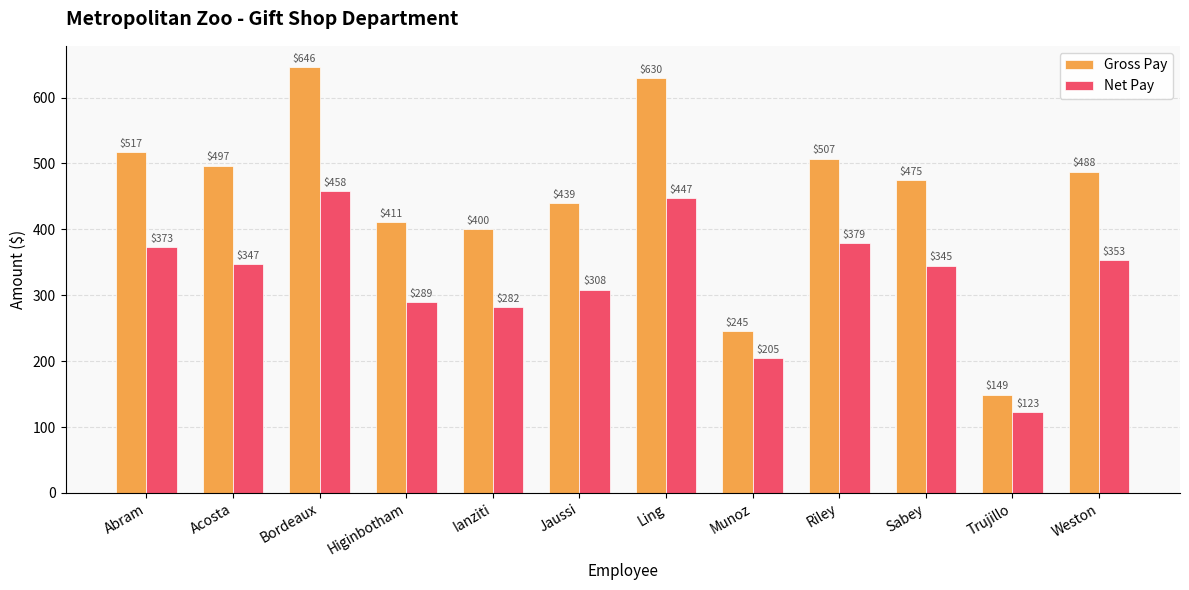

Which series changed the most between Jaussi and Sabey?

Net Pay